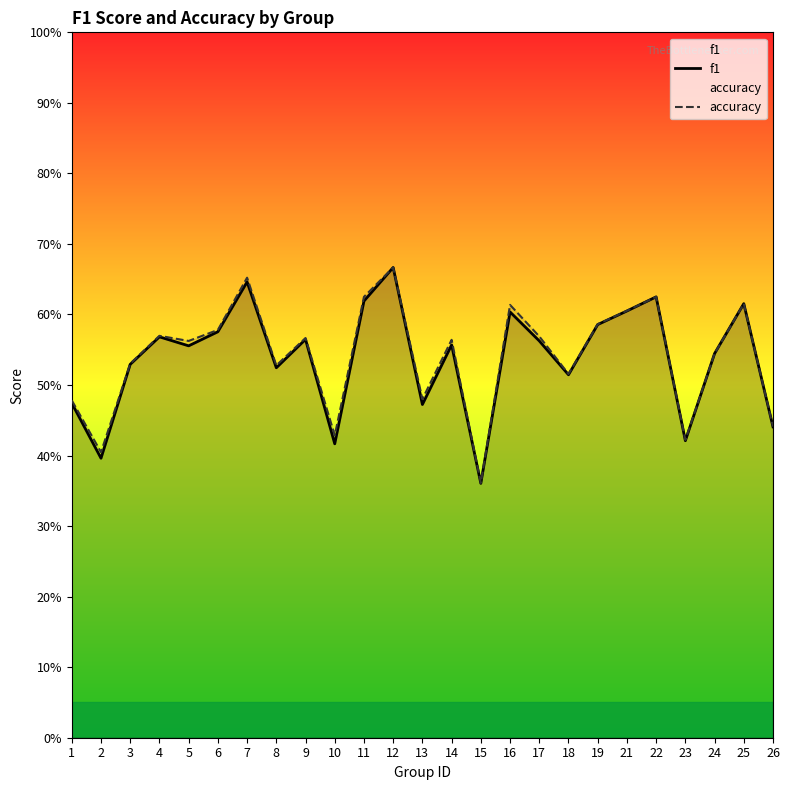

Read the f1 value at 5.

0.6